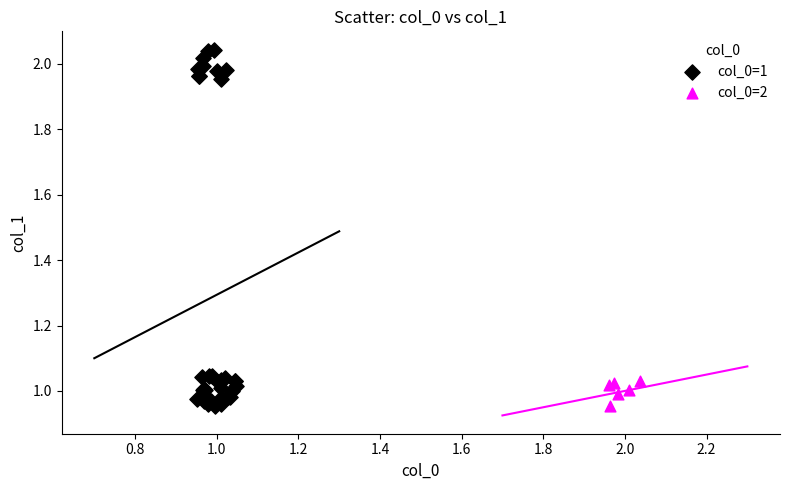

Which series has the largest Y range (max minus min)?

col_0=1